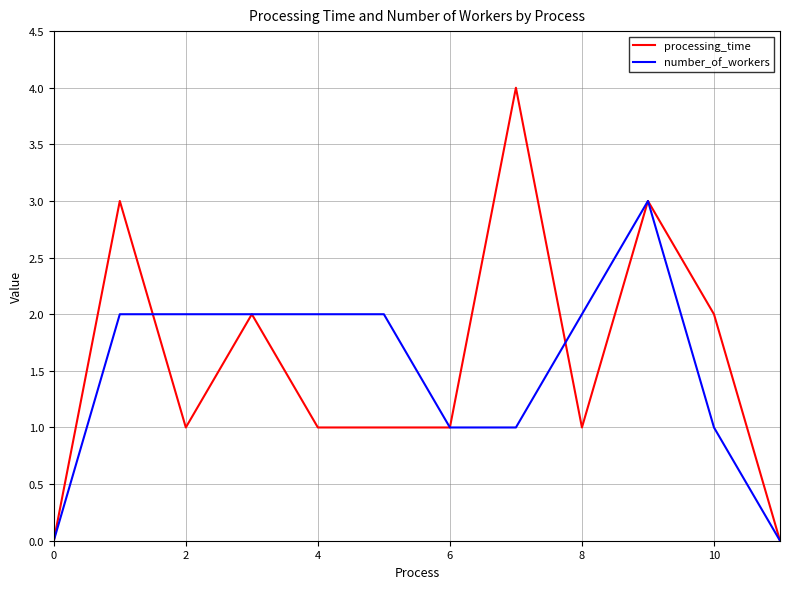

What is the highest value of the number_of_workers series?

3